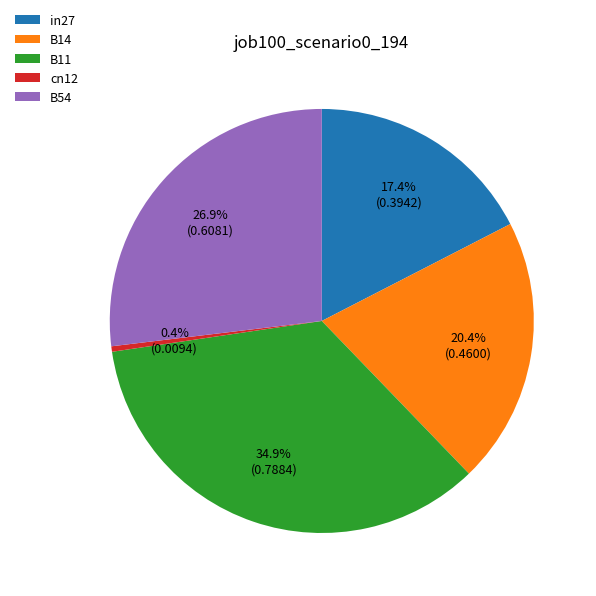

Is there any slice that represents more than half of the pie?

No